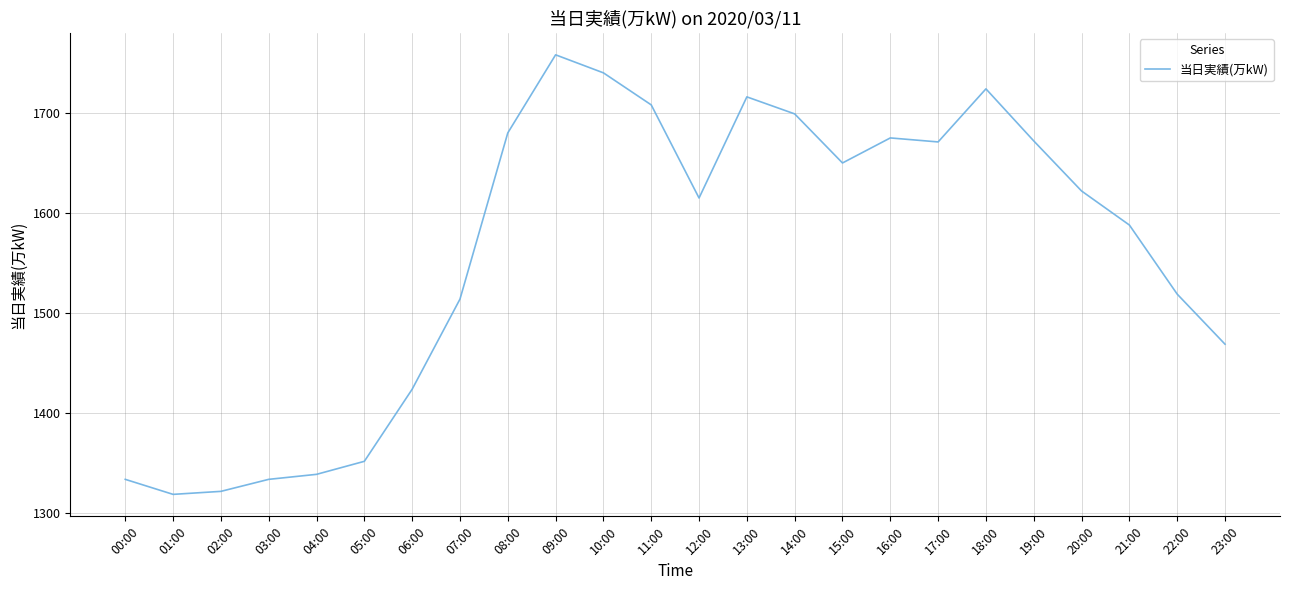

True or false: the data shows 1622 at 20:00.

True